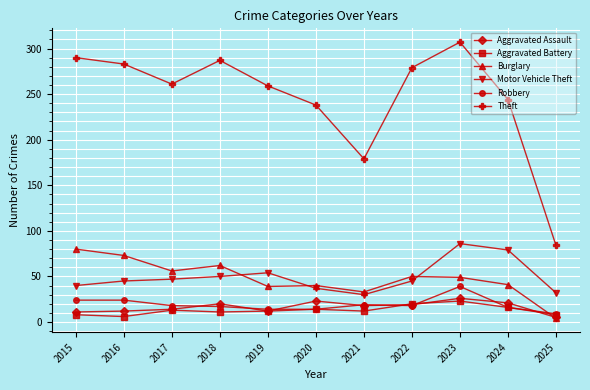

Is it true that Theft equals 49 at 2020?

False